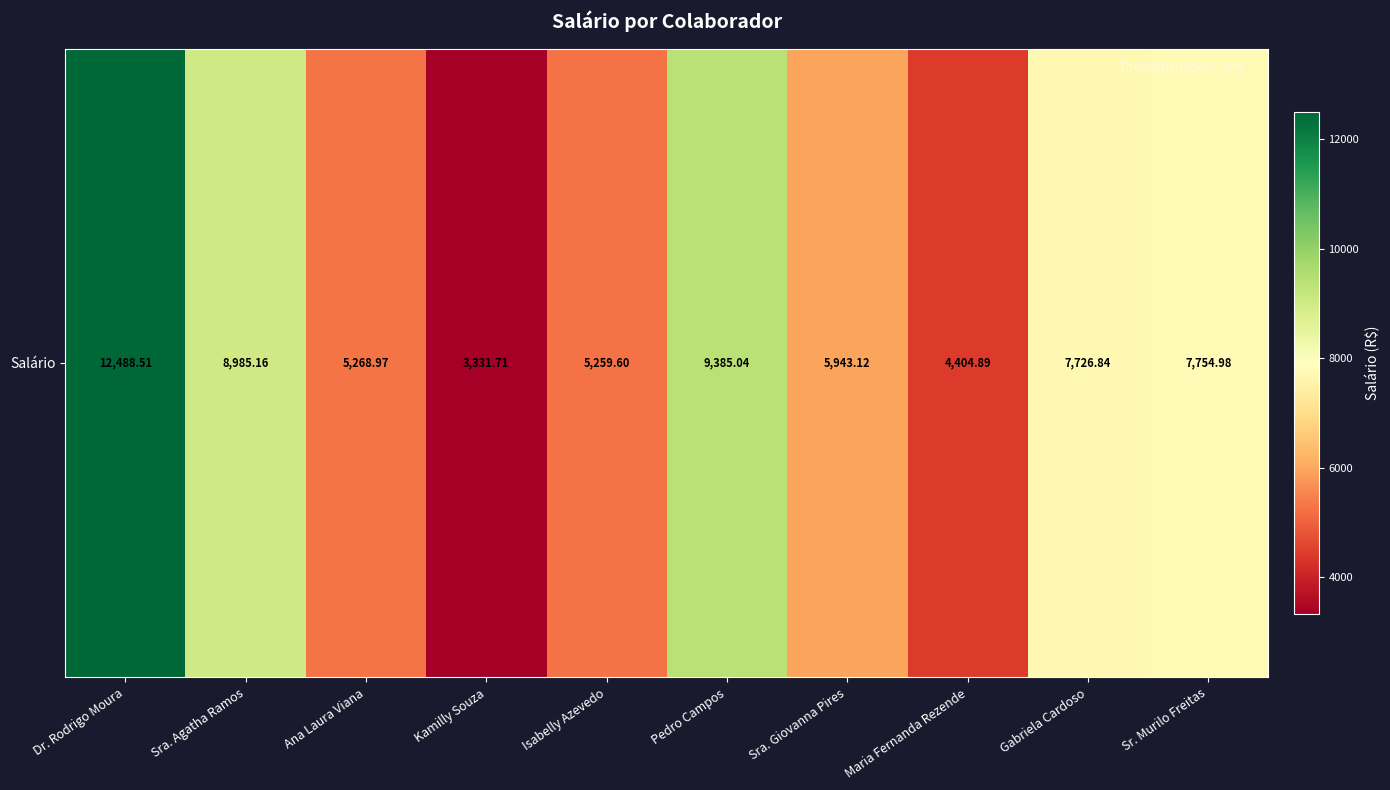

Reading left to right, what are all the values shown in this chart?

12488.5	8985.2	5269.0	3331.7	5259.6	9385.0	5943.1	4404.9	7726.8	7755.0